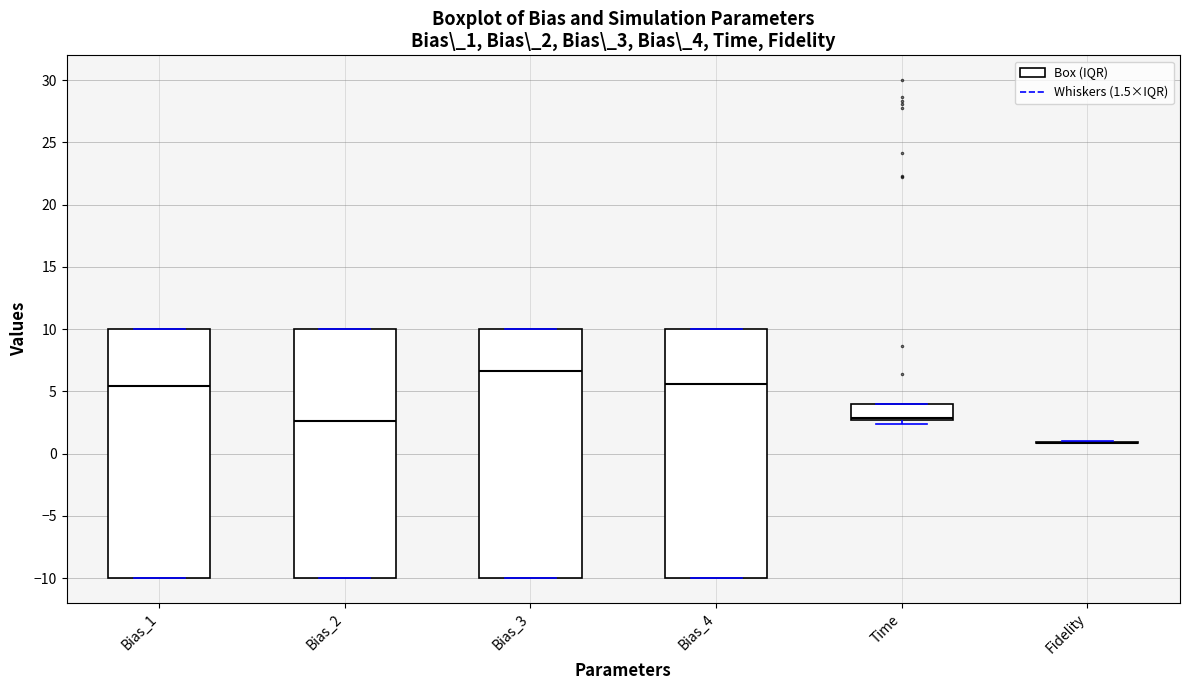

Reading left to right, read every box against the y-axis: the position of its median line, the range the box covers, and the ends of its whiskers. The values are not printed on the chart, so give them approximately, as read against the axis.

Bias_1: median 5.5, box -10.0 to 10.0, whiskers -10.0 to 10.0
Bias_2: median 2.5, box -10.0 to 10.0, whiskers -10.0 to 10.0
Bias_3: median 6.5, box -10.0 to 10.0, whiskers -10.0 to 10.0
Bias_4: median 5.5, box -10.0 to 10.0, whiskers -10.0 to 10.0
Time: median 3.0, box 2.5 to 4.0, whiskers 2.5 (just below the box's lower edge) to 4.0
Fidelity: box collapsed to a line at 1.0, whiskers 1.0 to 1.0